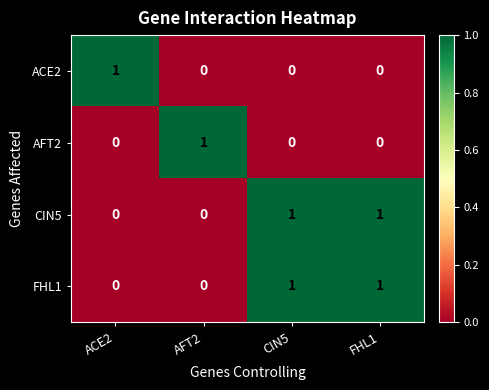

What is the total value across all series at CIN5?

2